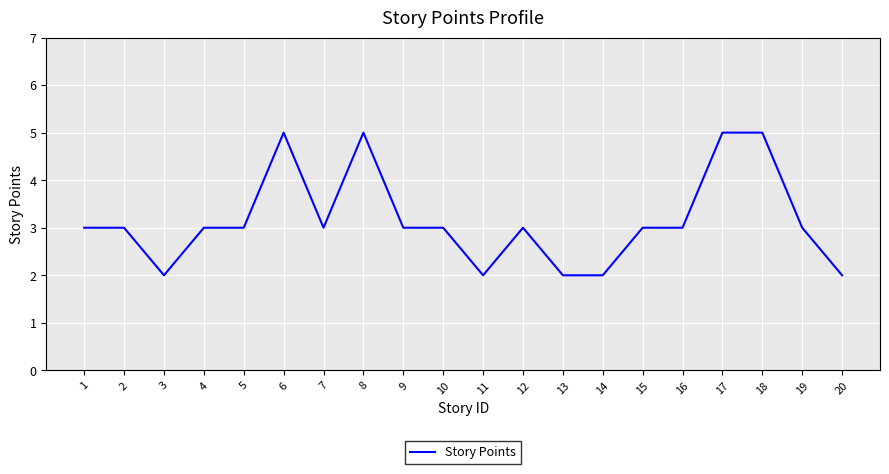

How many values are between 3 and 4?

11